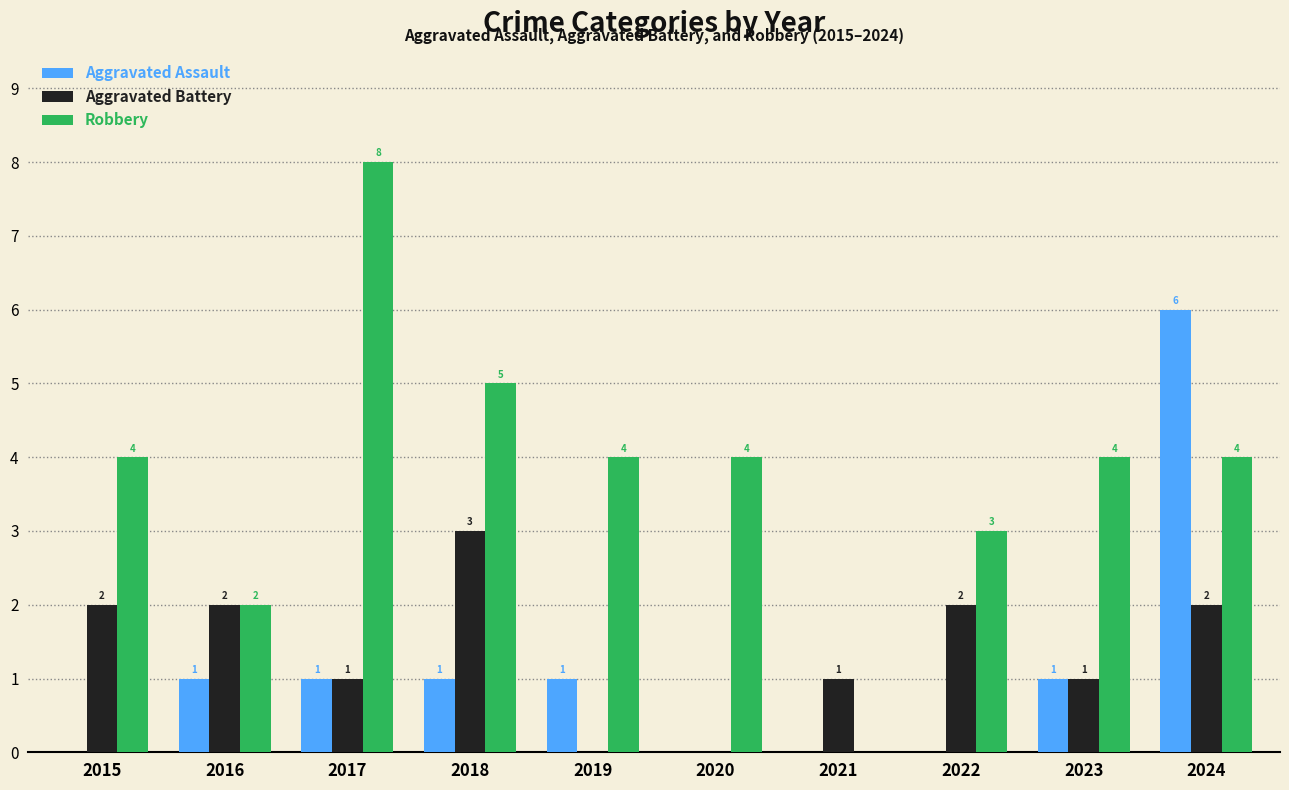

What is the maximum value for Robbery?

8